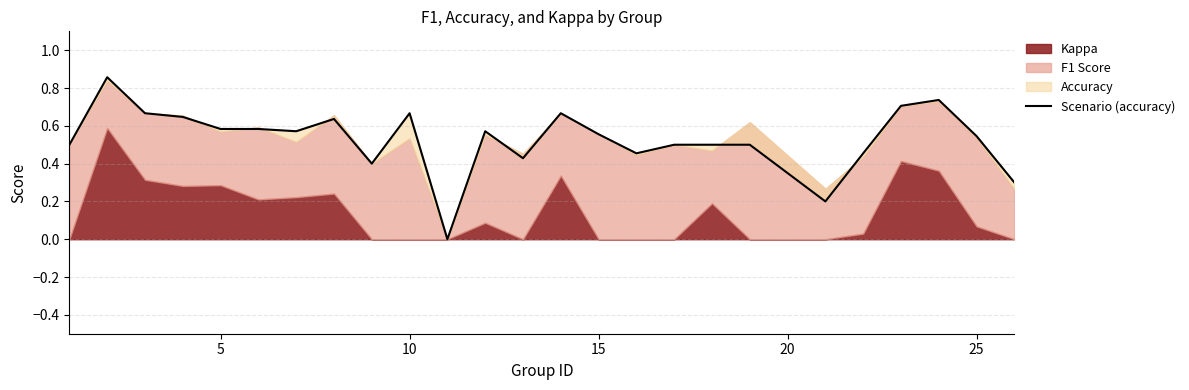

Is it true that the value at 12 is 0.7?

False